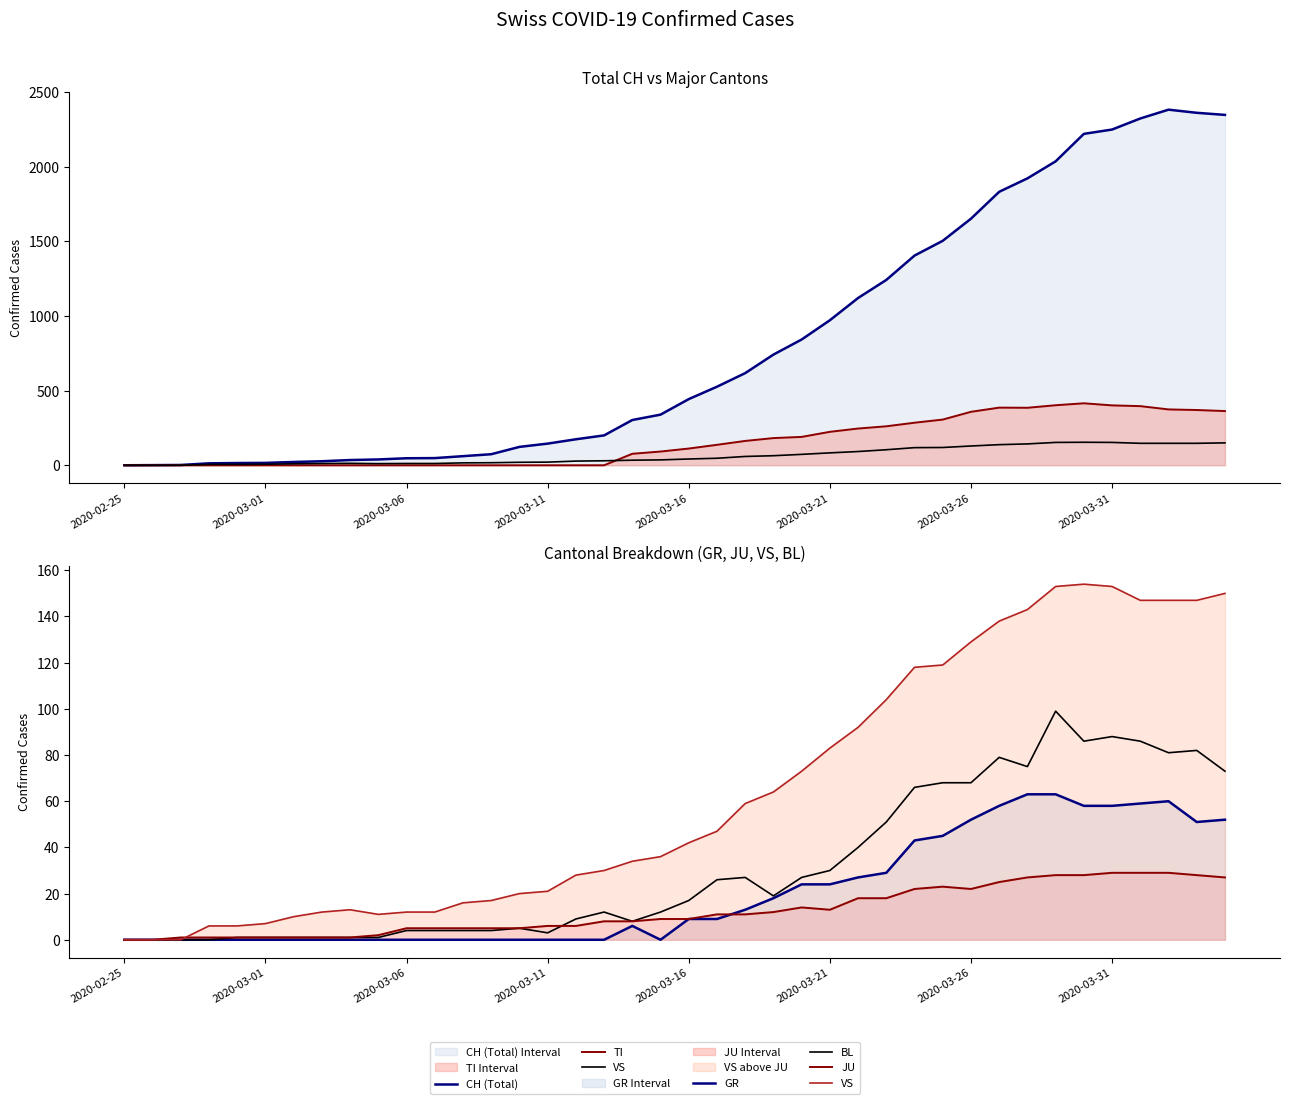

What position from the right is 26?

14